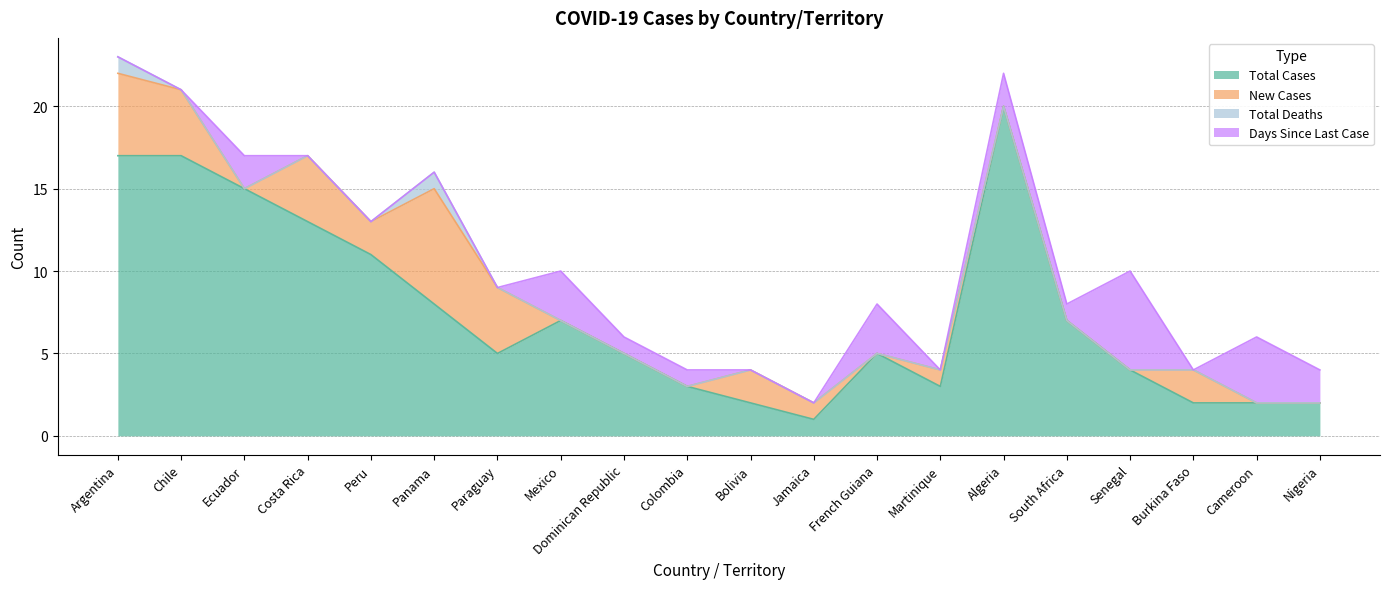

Is it true that Total Deaths equals 0 at French Guiana?

True